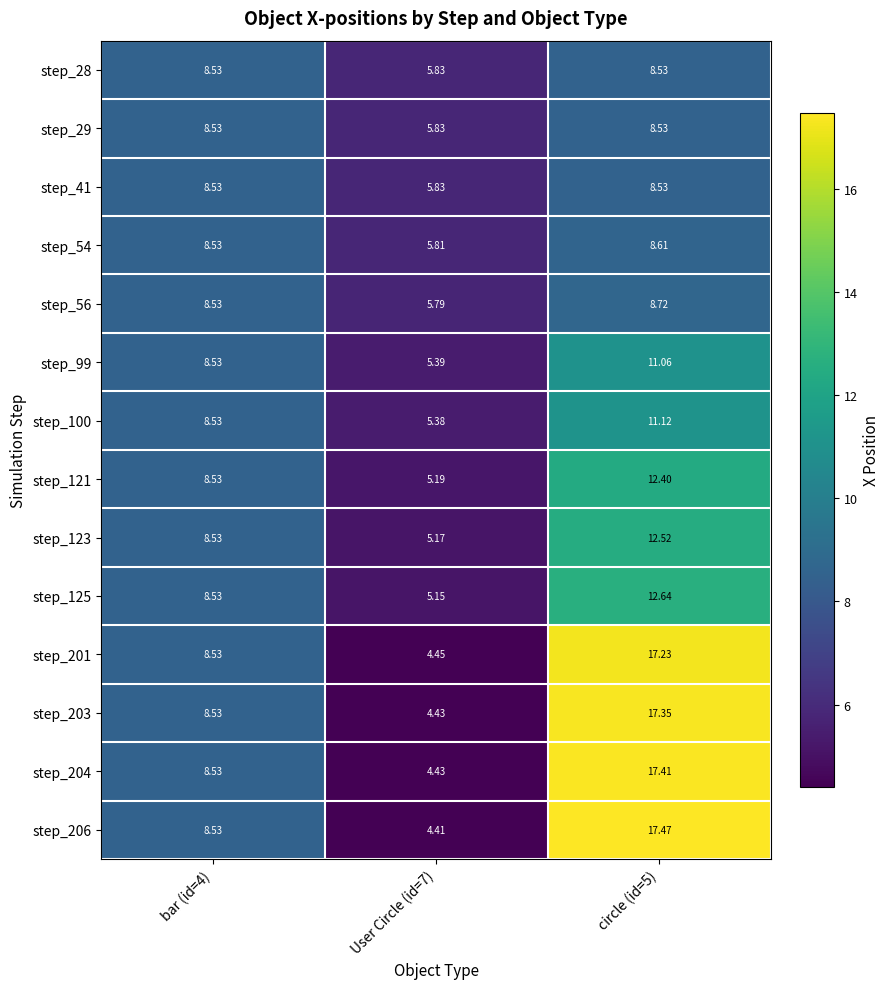

Is the value of step_54 at circle (id=5) greater than the value of step_206 at circle (id=5)?

No